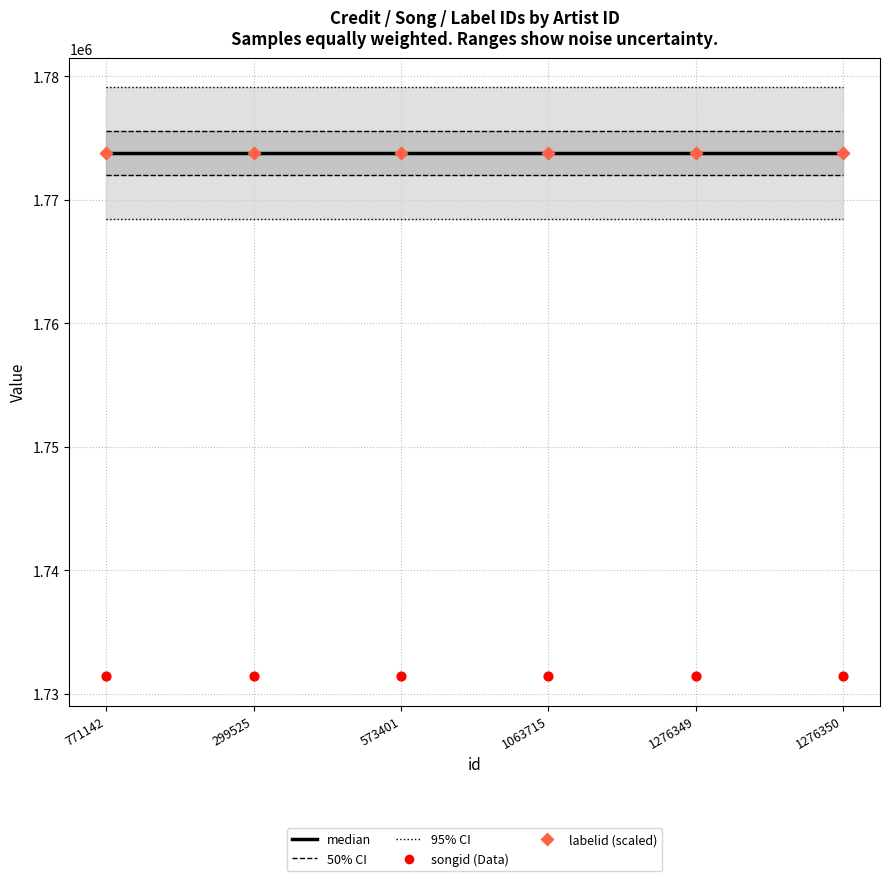

At which category is the sum across all series the highest?

771142